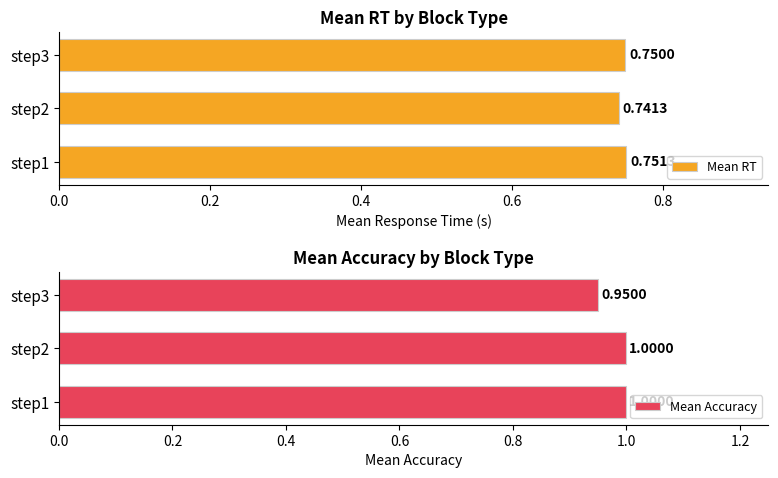

What is the approximate value of Mean Accuracy at 0.0?

1.0